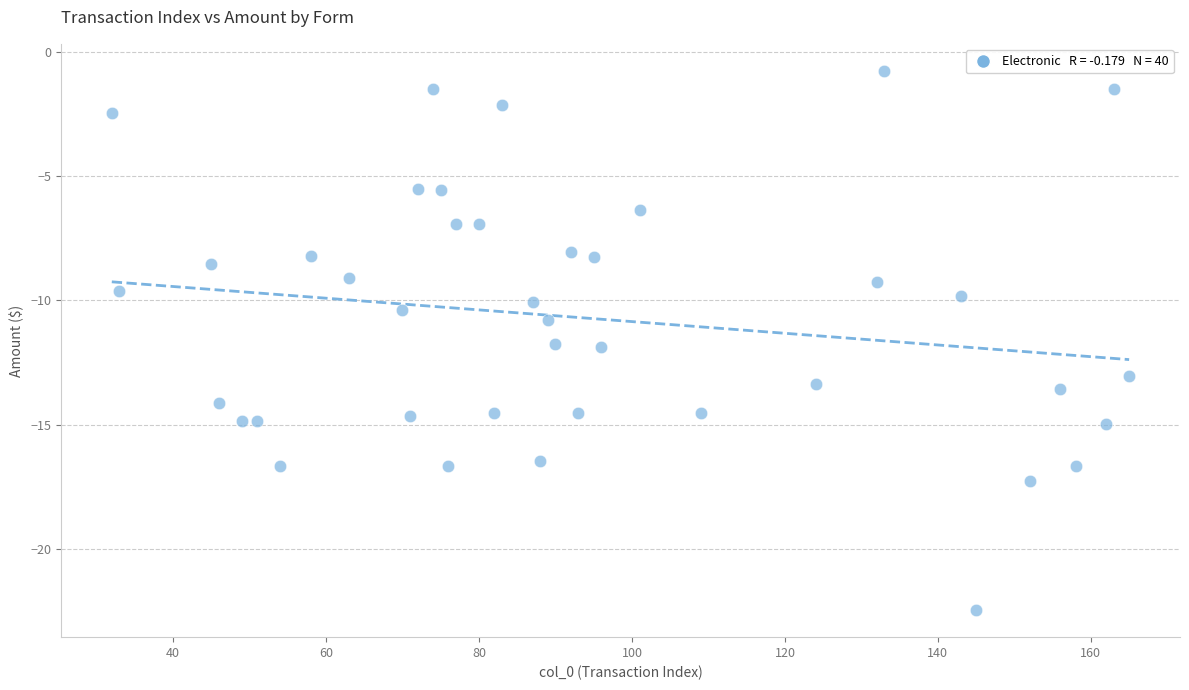

What is the range of Y values (max minus min)?

21.7